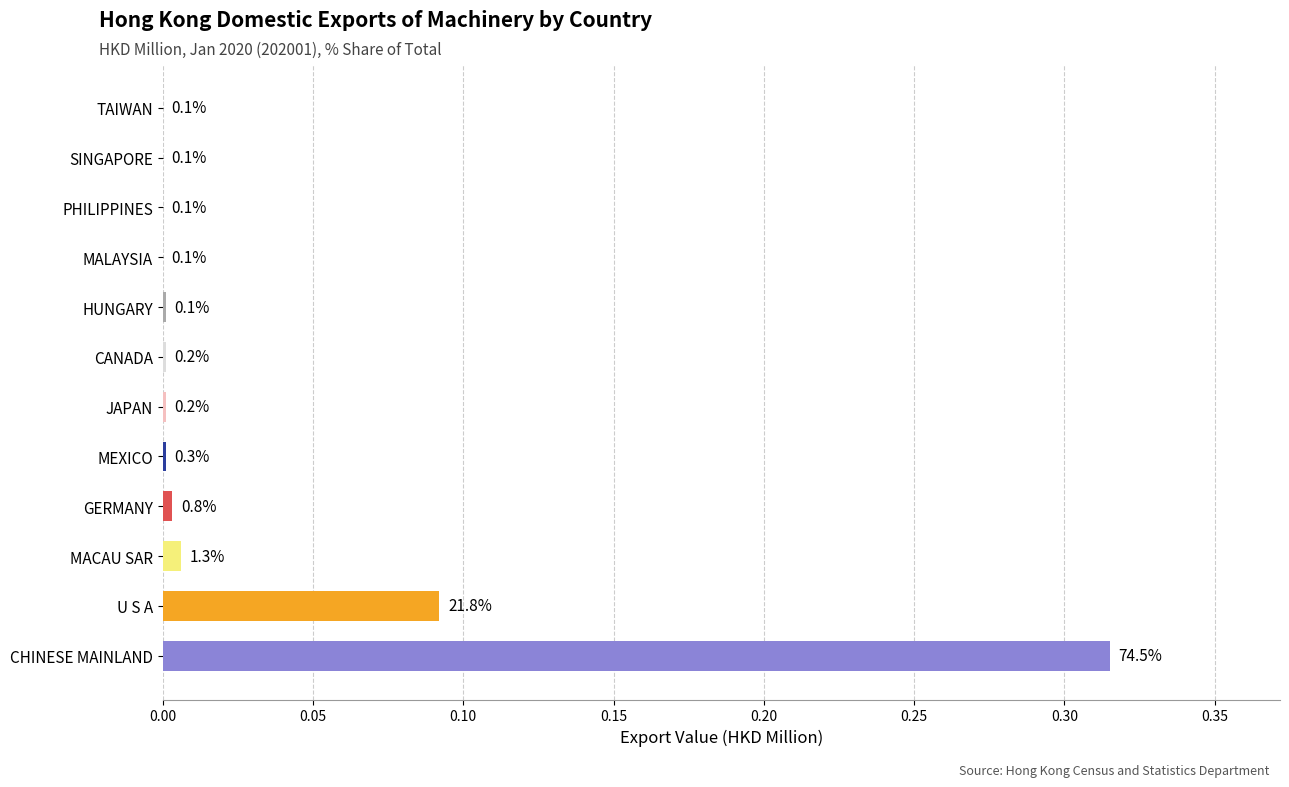

How many values are above zero?

8